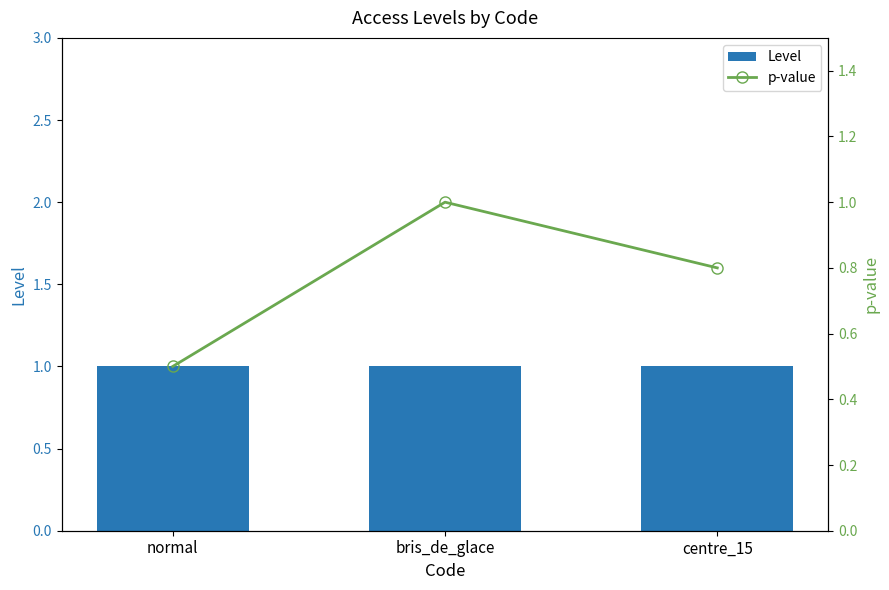

Which category has the highest value in the Level series?

normal